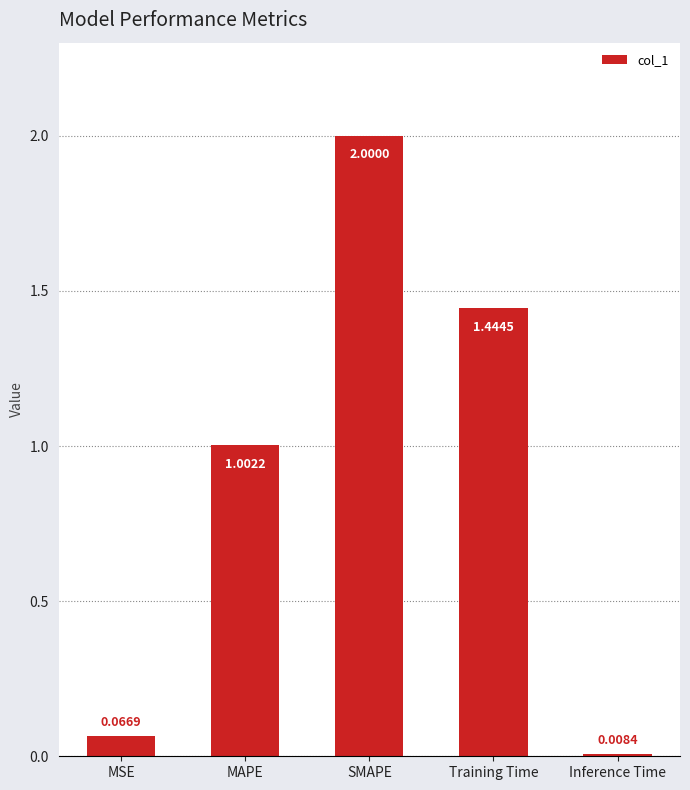

What is the difference between the maximum and minimum values?

2.0